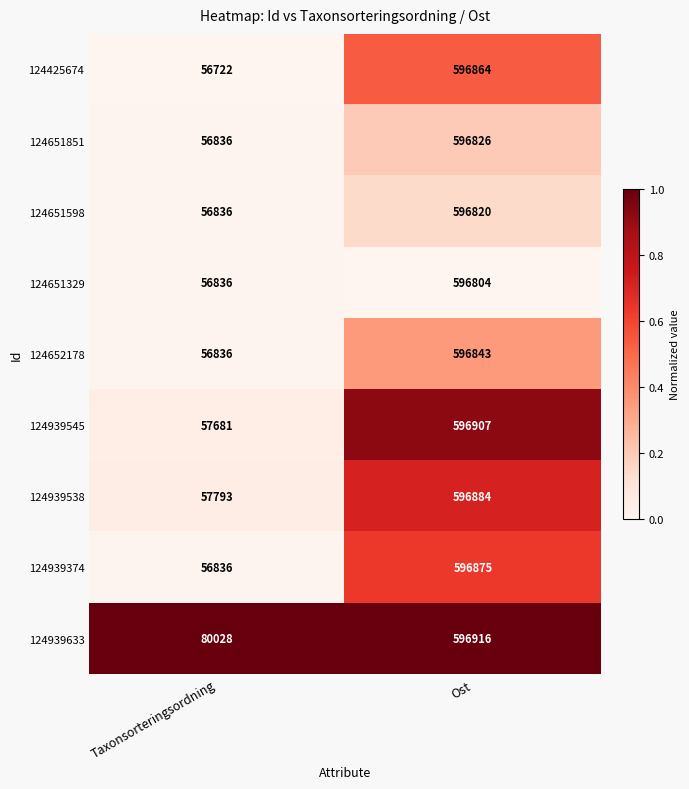

Which series has the largest total across all categories?

124939633